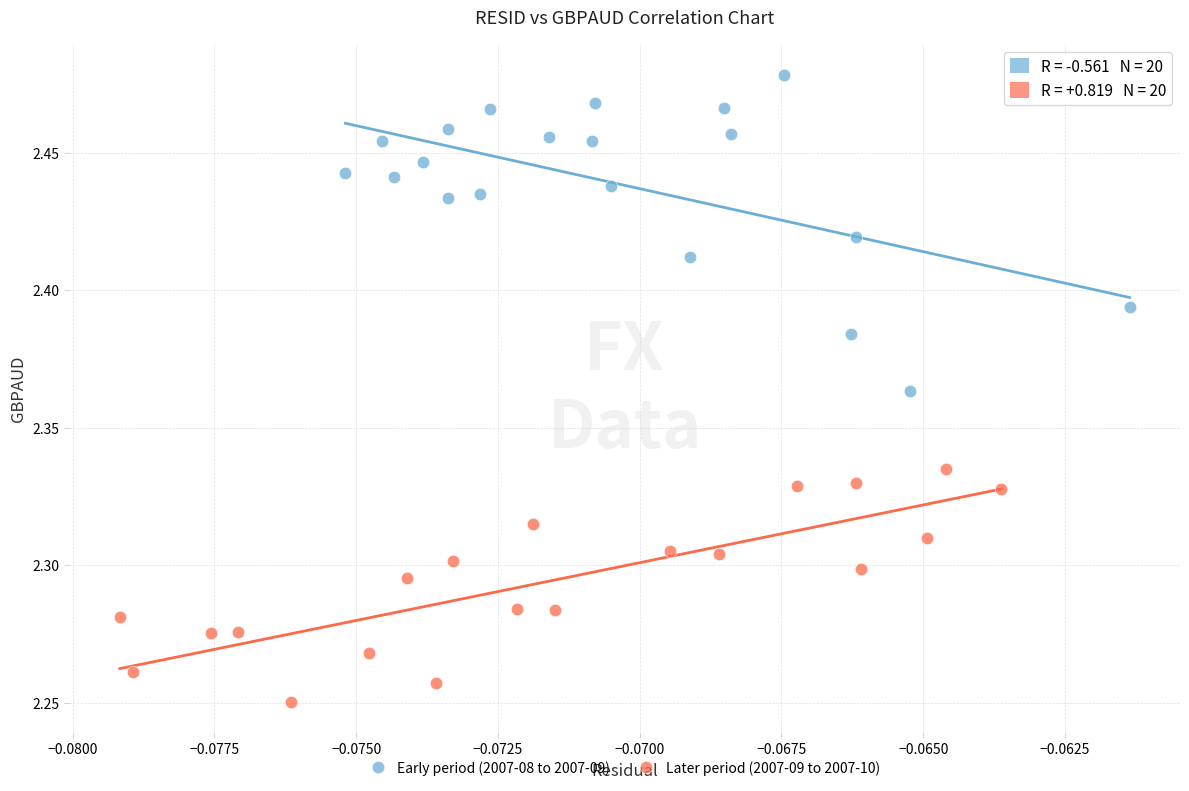

What are all the series names shown in the legend?

Early period (2007-08 to 2007-09), Later period (2007-09 to 2007-10)